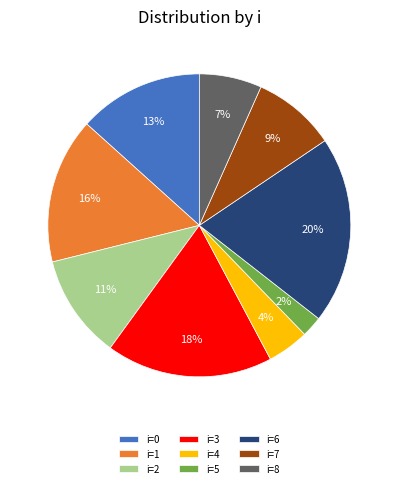

Is there any slice that represents more than half of the pie?

No